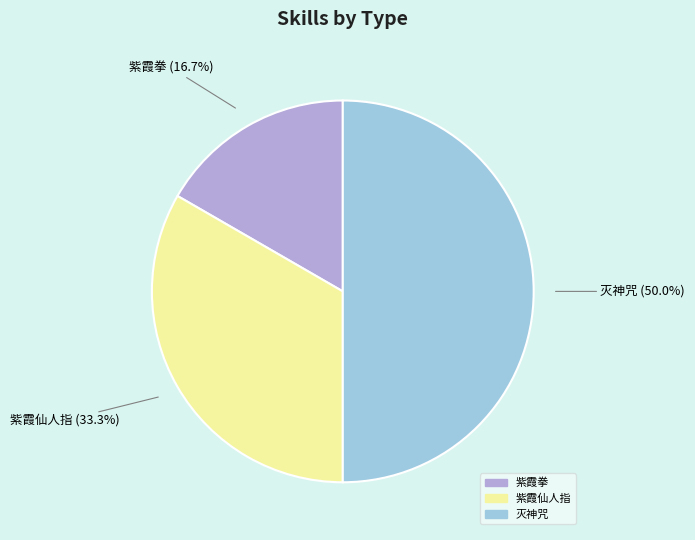

To the nearest percent, what is the difference between the largest and smallest slice percentages?

33%